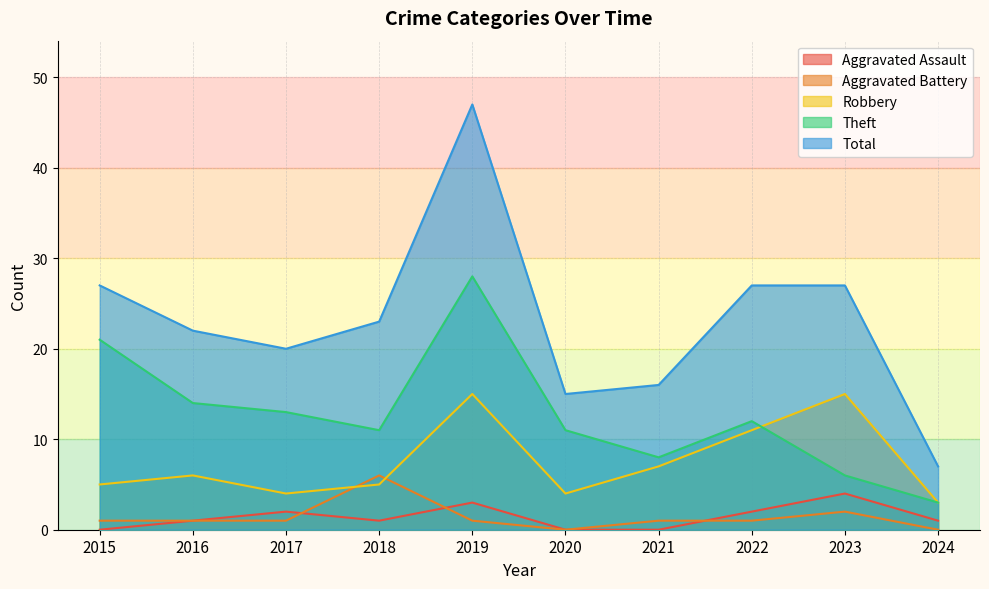

Between which two adjacent categories do Aggravated Battery and Aggravated Assault first intersect?

2017 and 2018